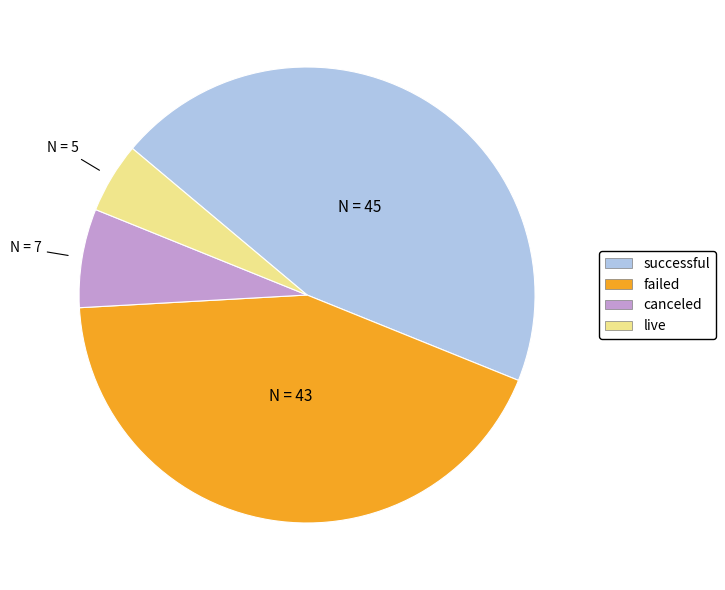

Combined, do live and failed account for over 50%?

No